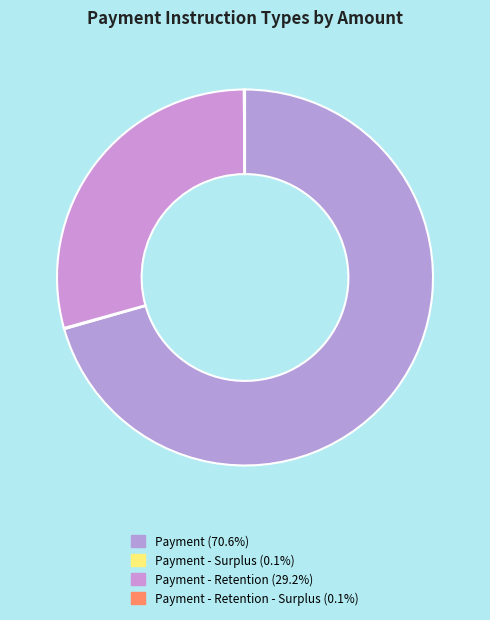

Which slice is the largest?

Payment